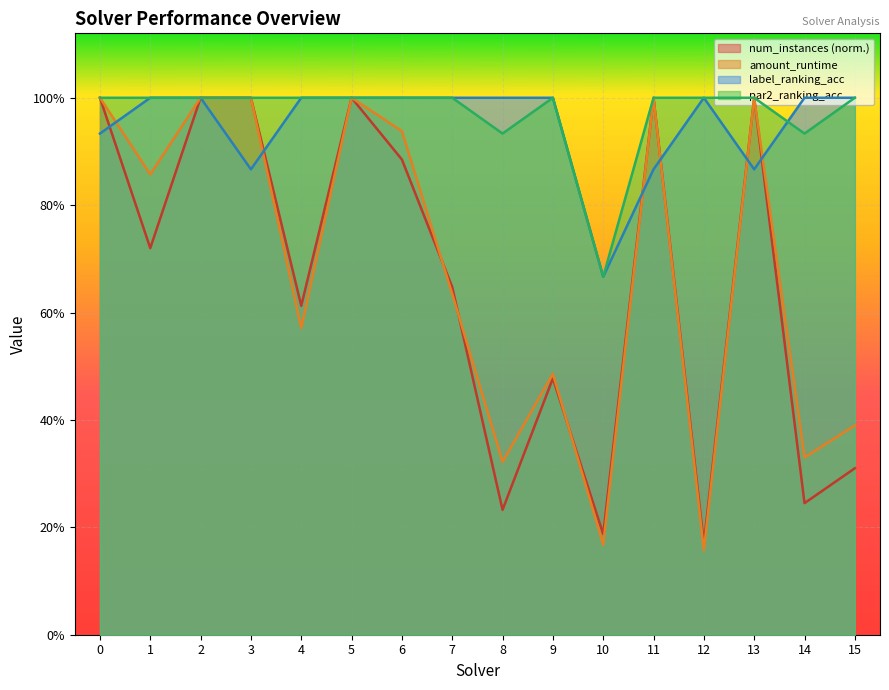

Is the value of par2_ranking_acc at 5 greater than the value of num_instances at 9?

Yes